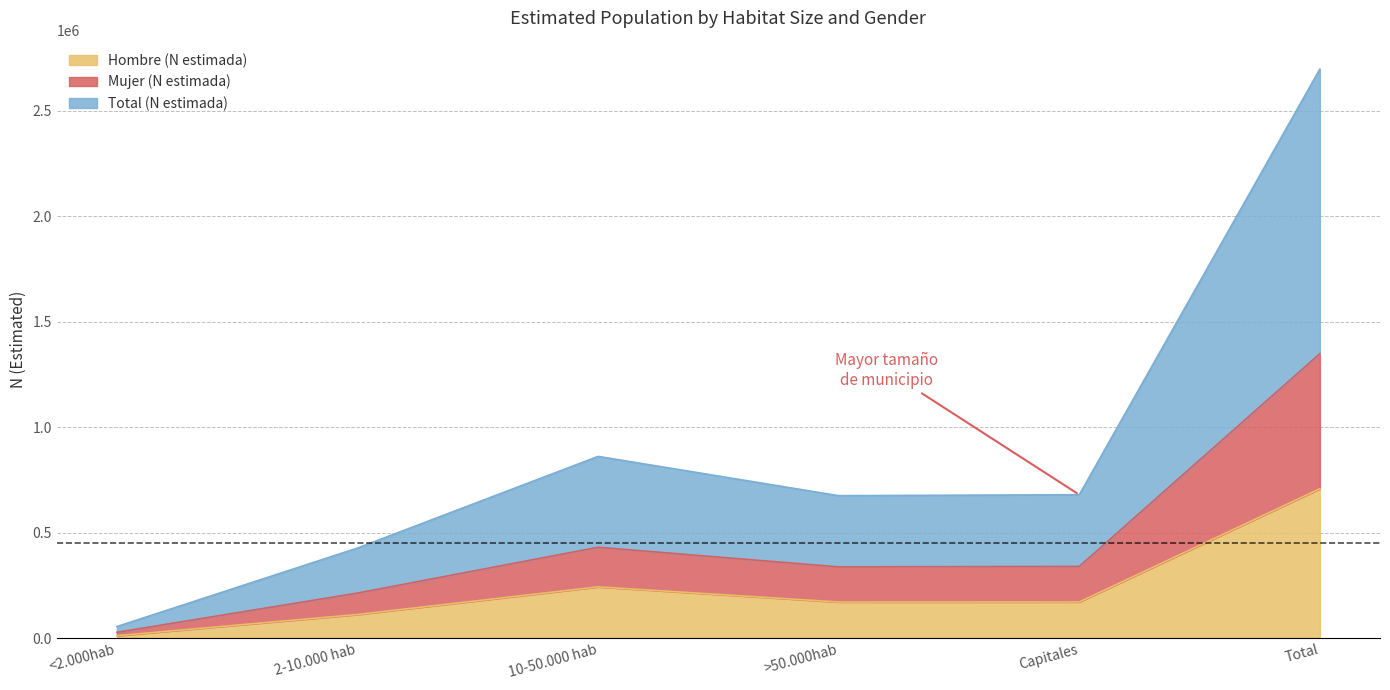

Which category has the lowest value in the Hombre (N estimada) series?

<2.000hab